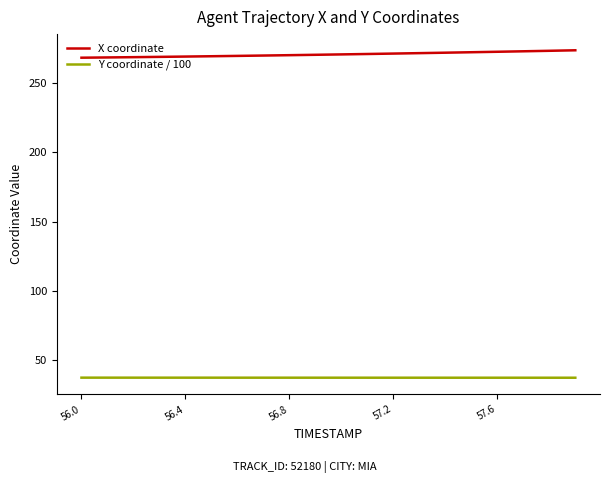

Which series has the largest range (max minus min)?

X coordinate